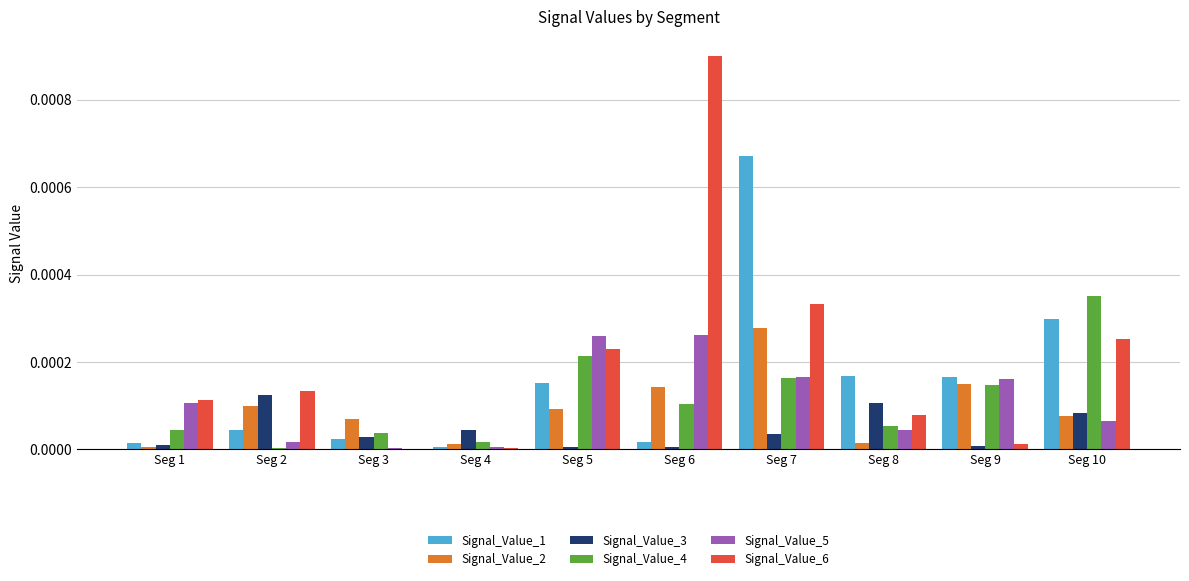

Which series has the largest total across all categories?

Signal_Value_6